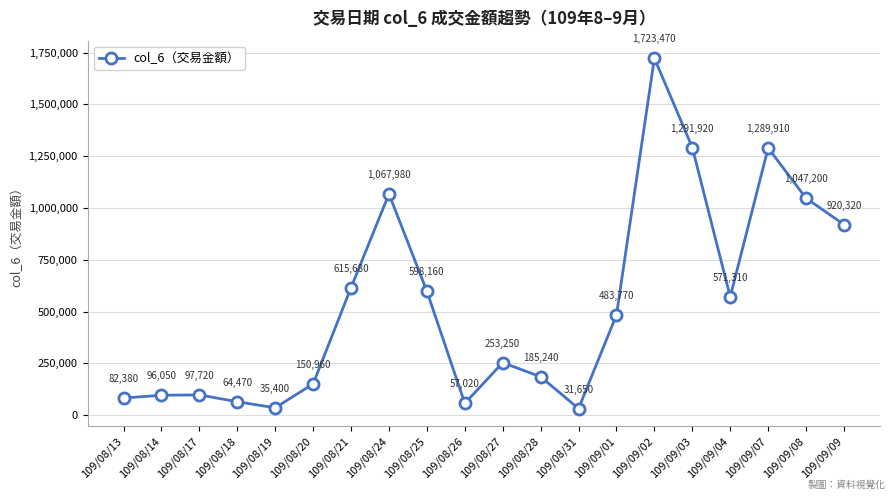

What is the difference between the maximum and second lowest values?

1688070